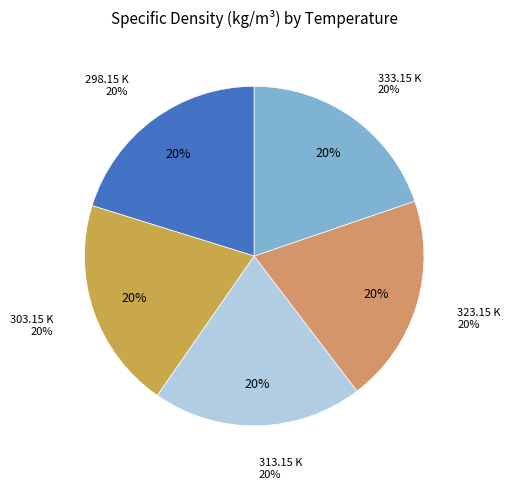

Is there any slice that represents more than half of the pie?

No